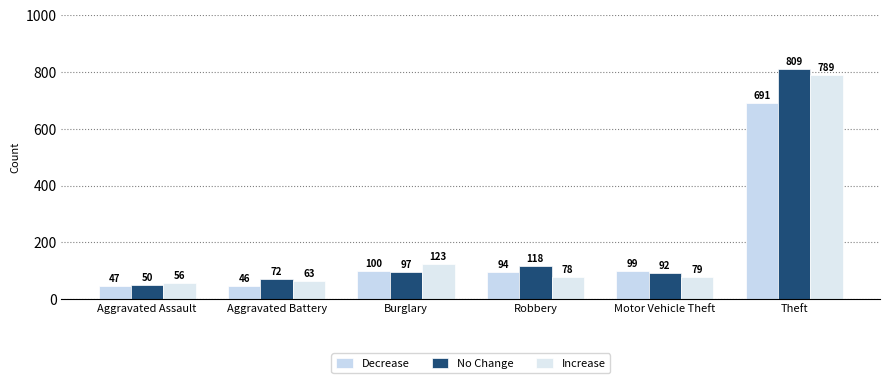

How many series are shown in this chart?

3